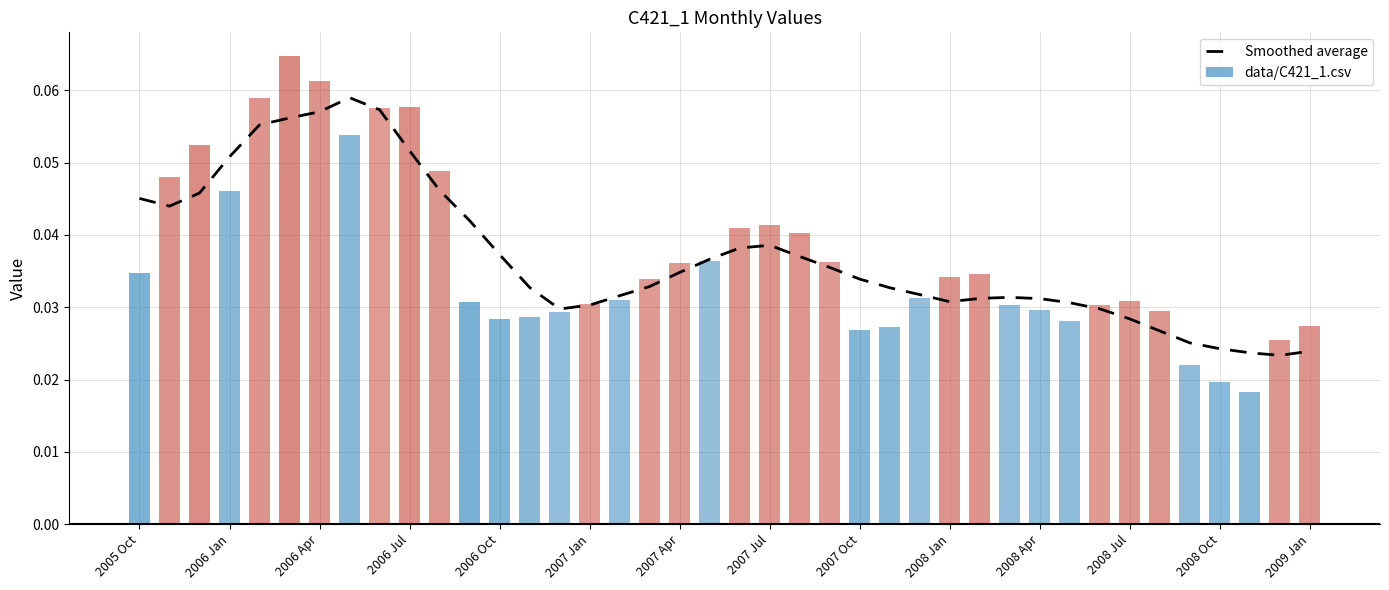

The Smoothed average series shows 0.1 at 2005 Oct. True or false?

False